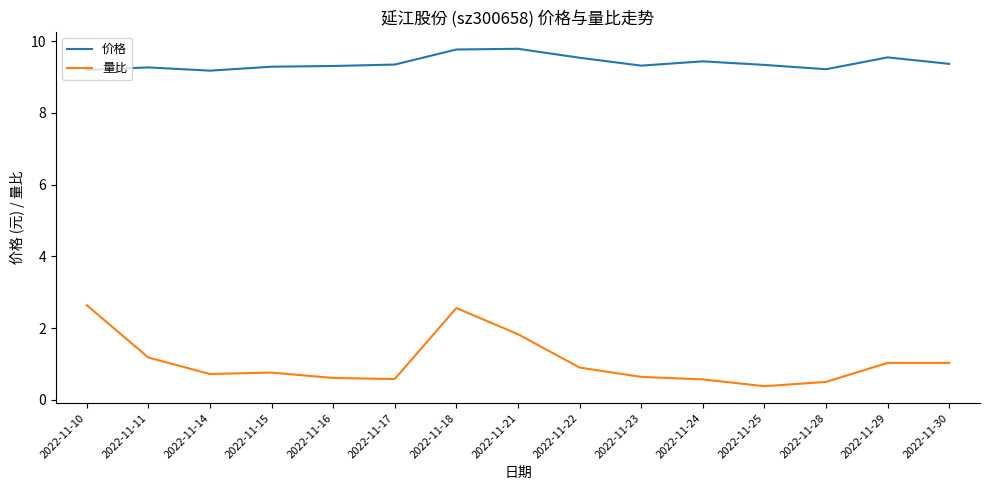

What is the difference between the highest and lowest values at 2022-11-14?

8.5